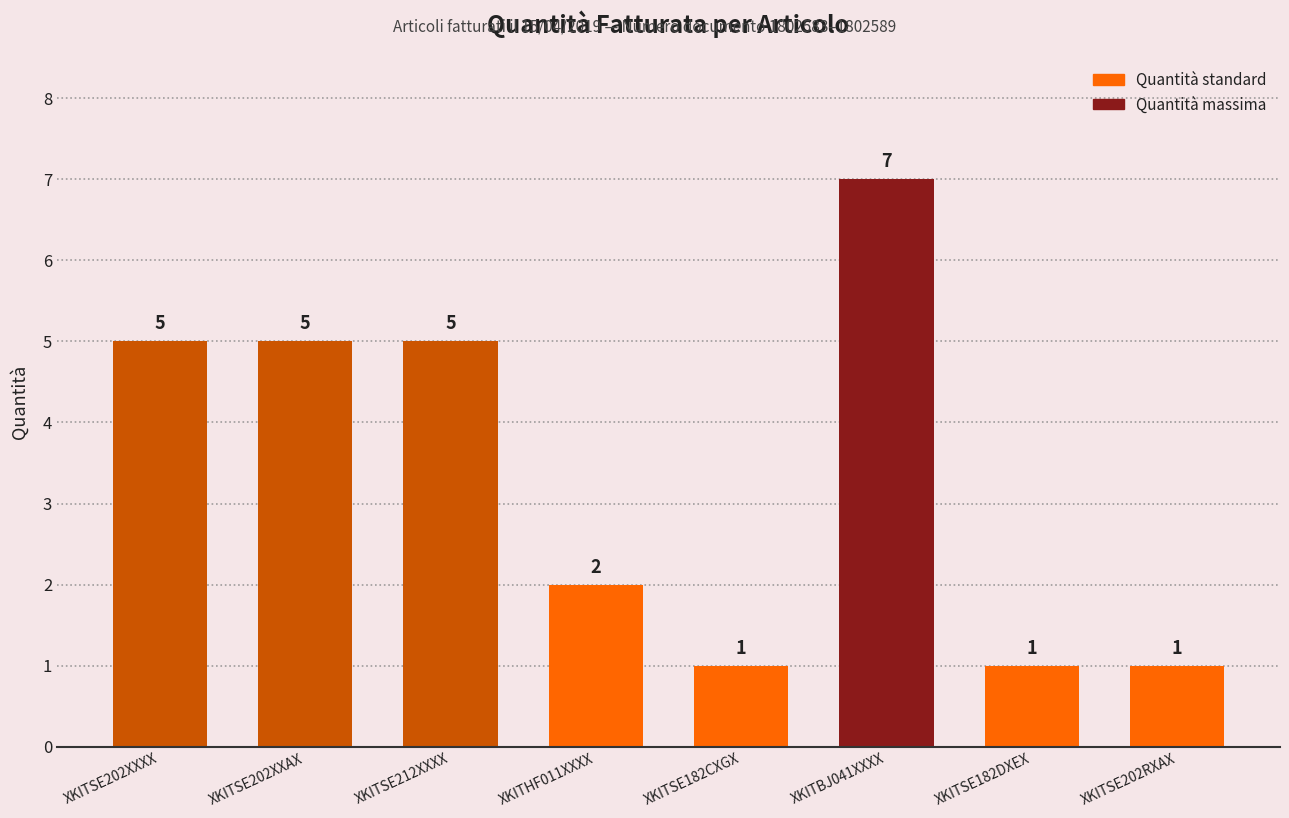

What is the difference between the maximum and second lowest values?

6